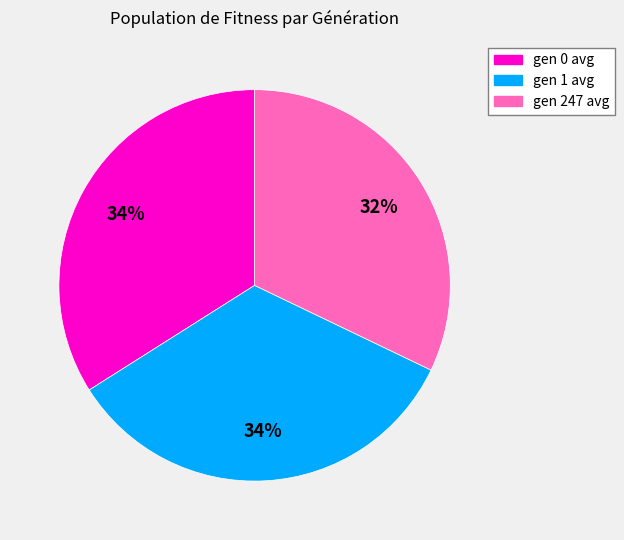

What is the ratio of the value at gen 247 avg to the value at gen 1 avg?

0.9